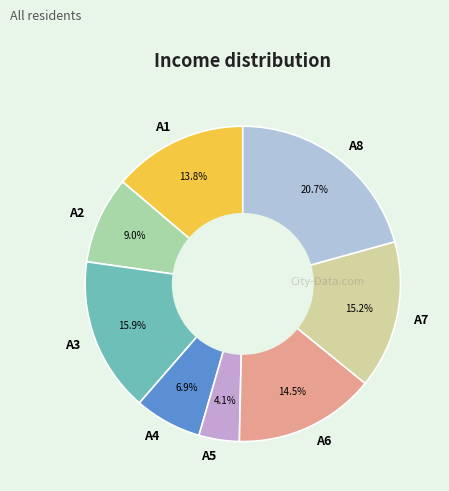

To the nearest percent, what percentage of the pie is A2?

9%